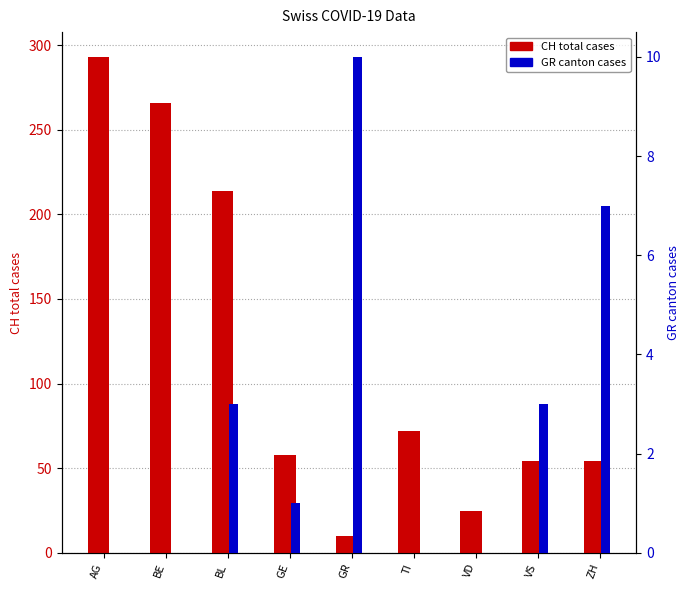

How many bars are there in total?

18